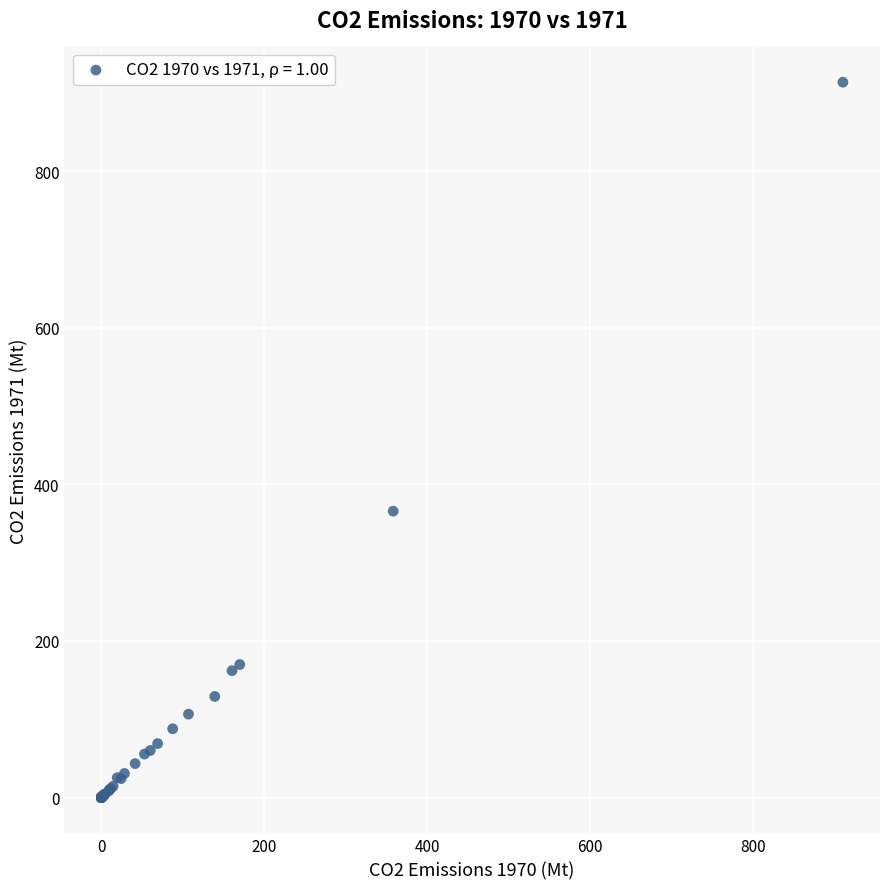

What Y value in the scatter plot is closest to 456?

365.8